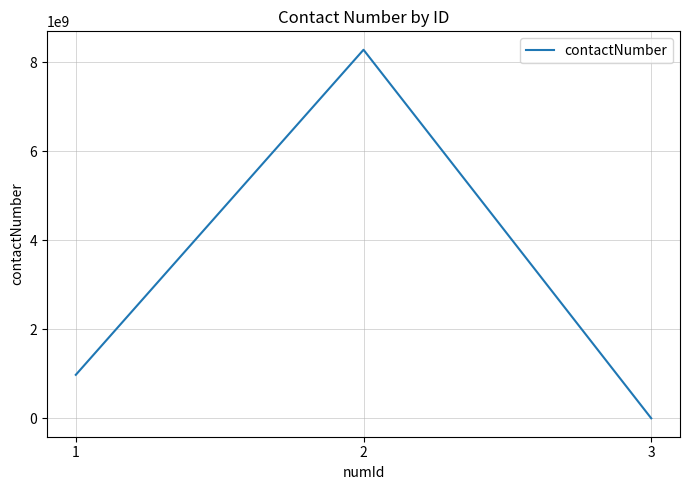

Is it true that the value at 2 is 8276328910?

True